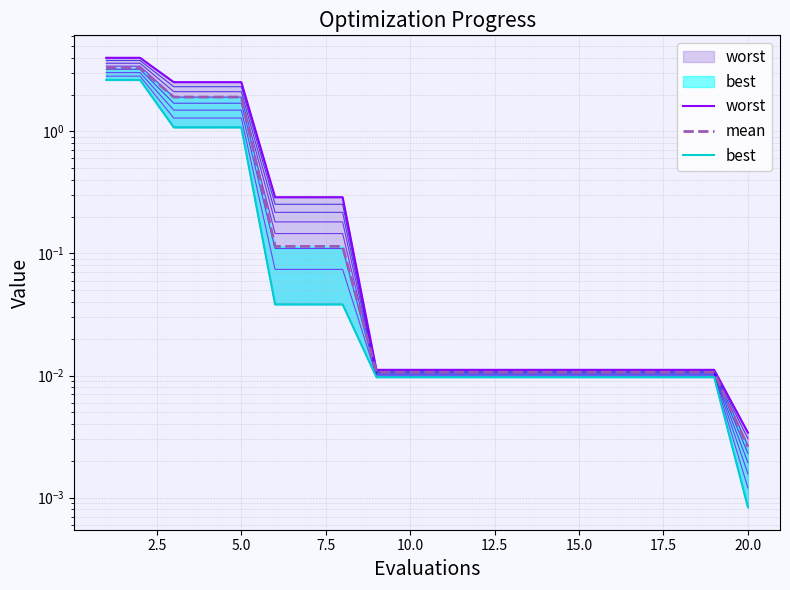

Which series has the largest total across all categories?

worst